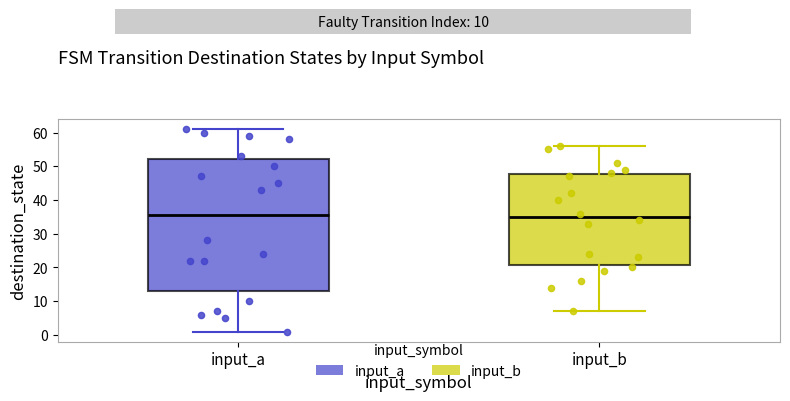

Reading left to right, read every box against the y-axis: the position of its median line, the range the box covers, and the ends of its whiskers. The values are not printed on the chart, so give them approximately, as read against the axis.

input_a: median 36, box 13 to 52, whiskers 1 to 61
input_b: median 35, box 21 to 48, whiskers 7 to 56